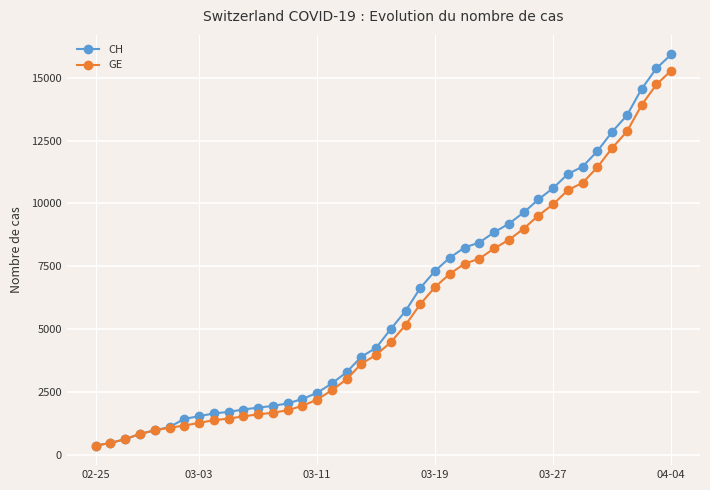

Which series has the largest range (max minus min)?

CH